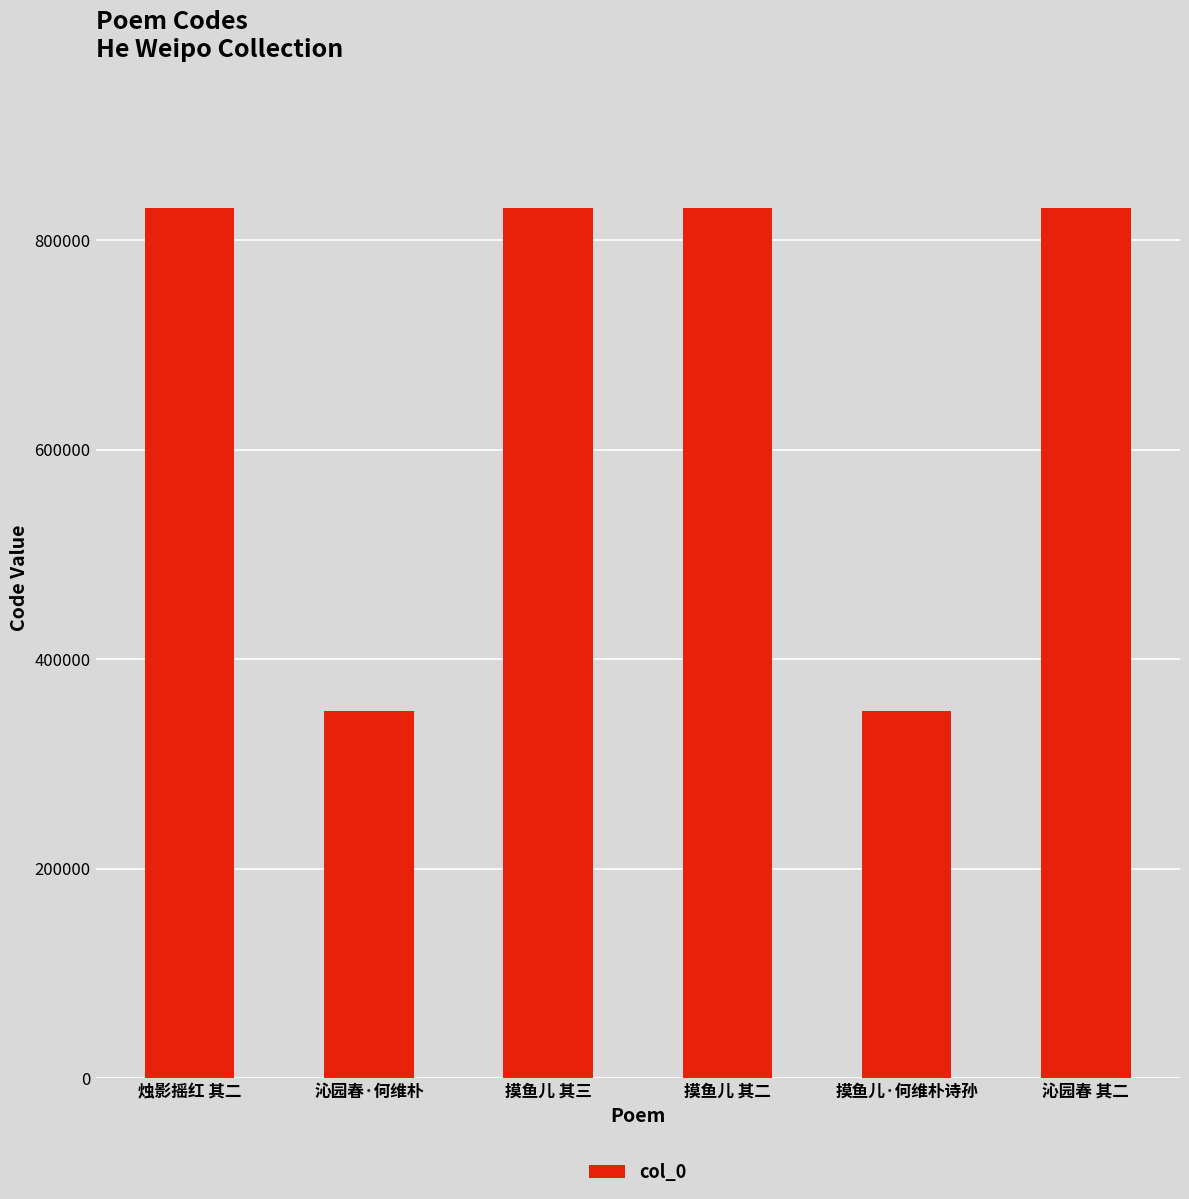

What is the sum of all values?

4024310